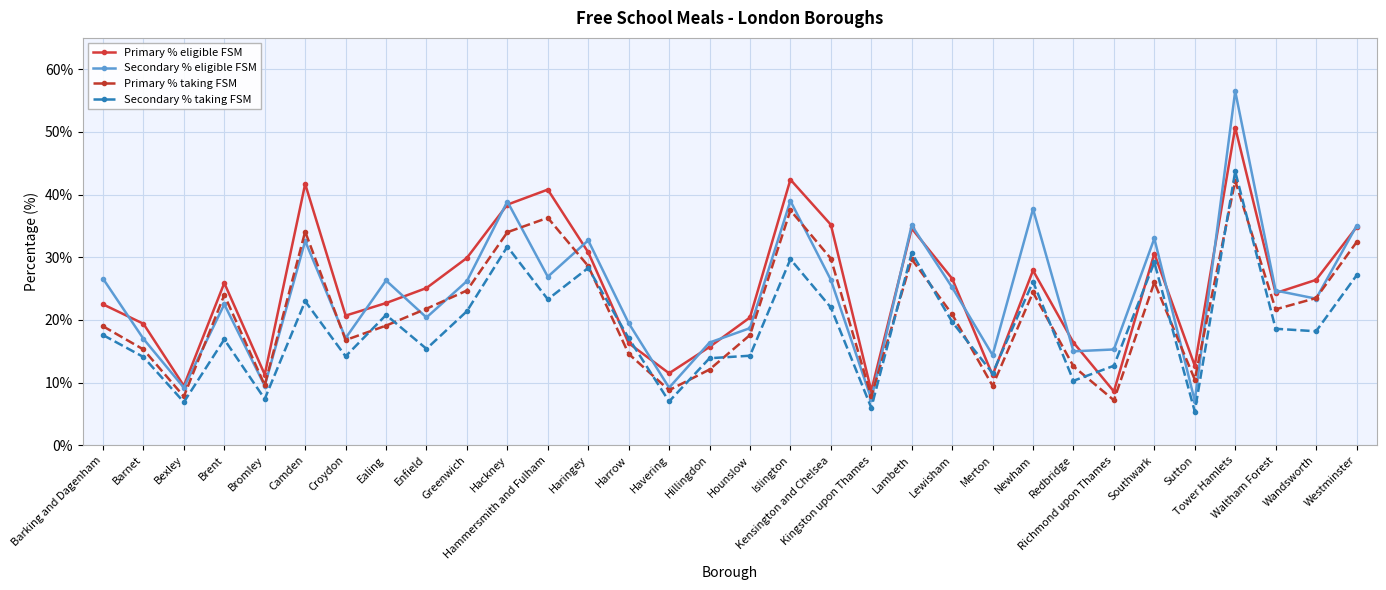

List the series in order of their overall mean, highest first.

Primary % eligible FSM, Secondary % eligible FSM, Primary % taking FSM, Secondary % taking FSM